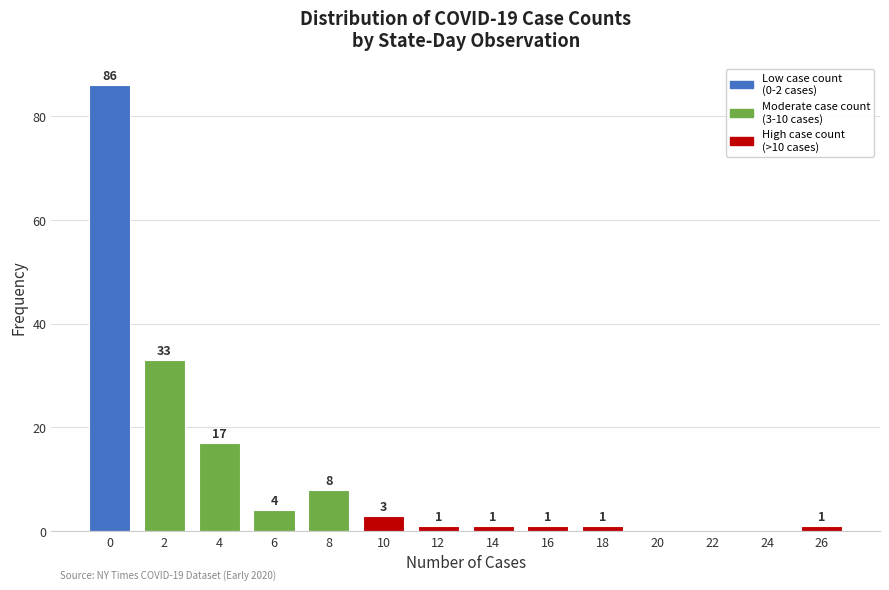

Reading right to left, what are all the values shown in this chart?

26=1	24=0	22=0	20=0	18=1	16=1	14=1	12=1	10=3	8=8	6=4	4=17	2=33	0=86